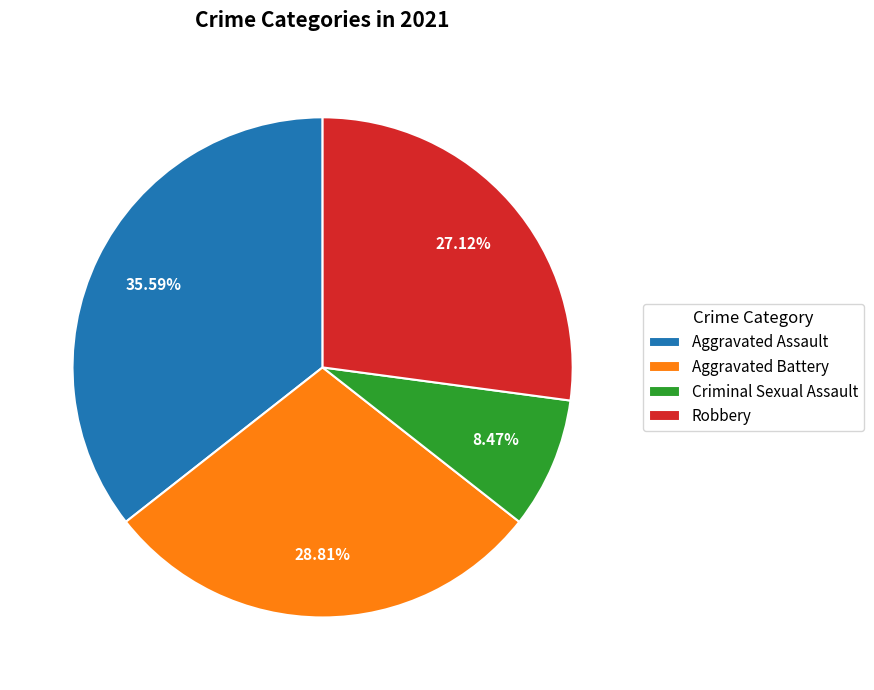

To the nearest percent, what portion does Robbery represent?

27%